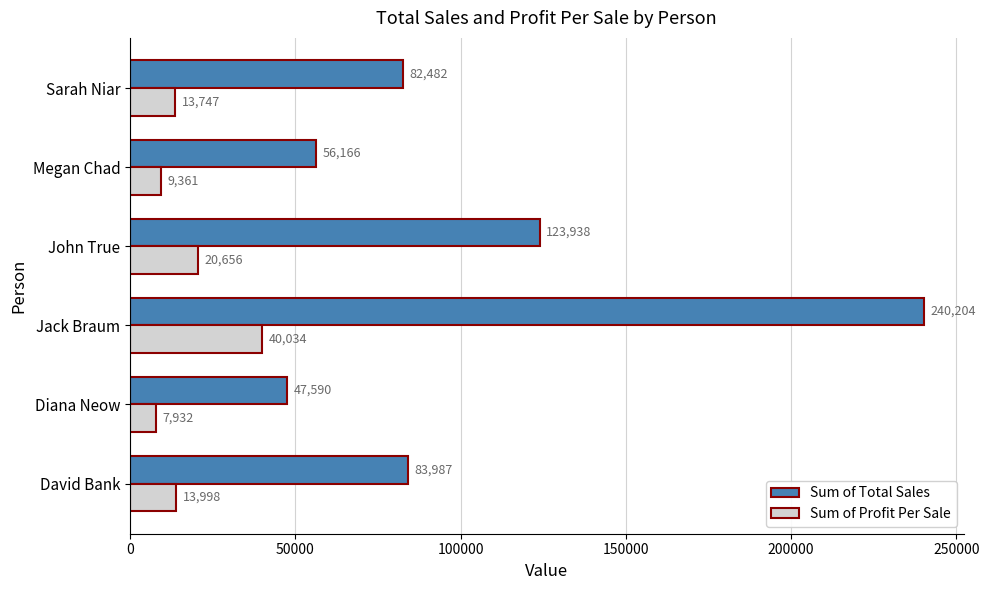

Which series has the largest total across all categories?

Sum of Total Sales